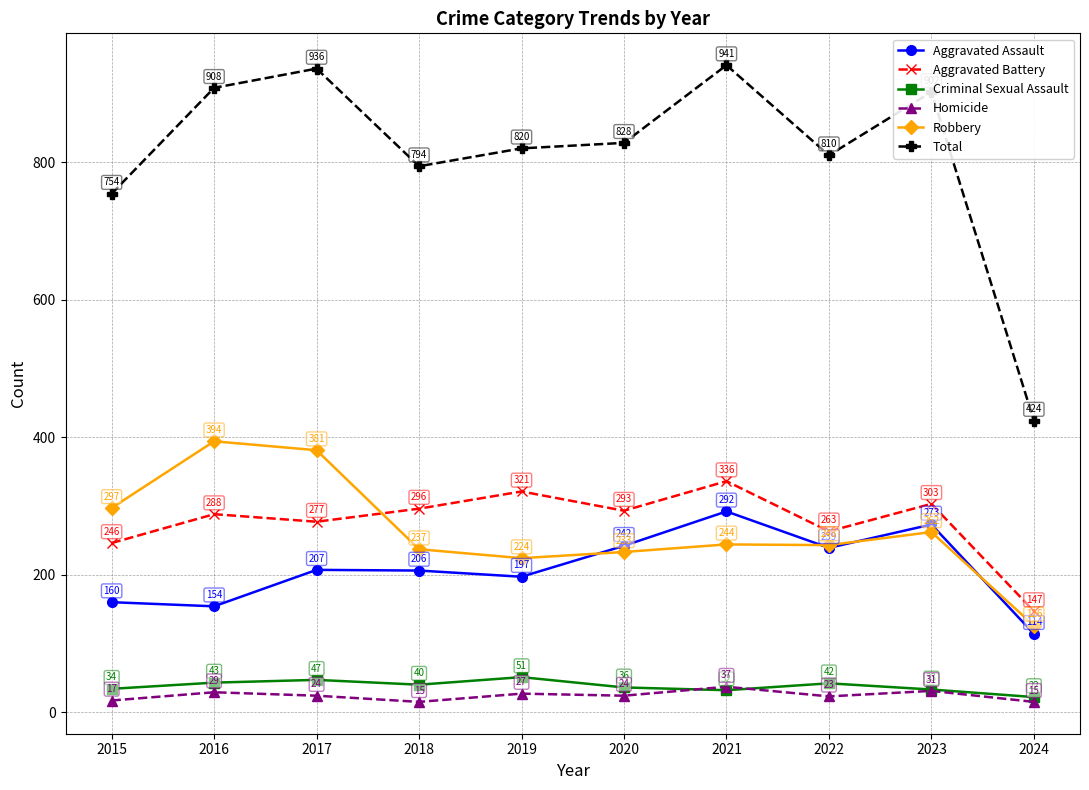

What is the value of the Aggravated Battery point at the 4th from the left?

296